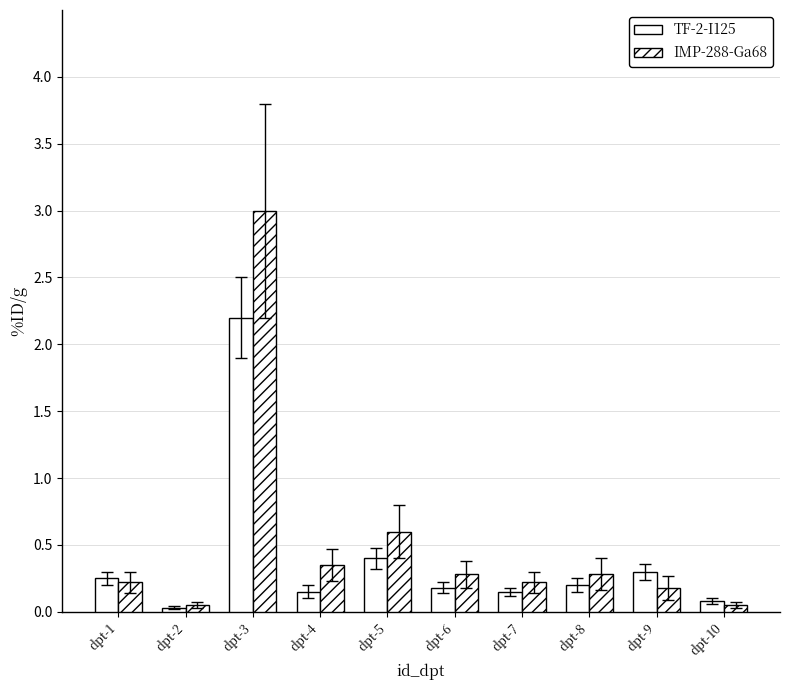

The TF-2-I125 series shows 0.1 at dpt-10. True or false?

False